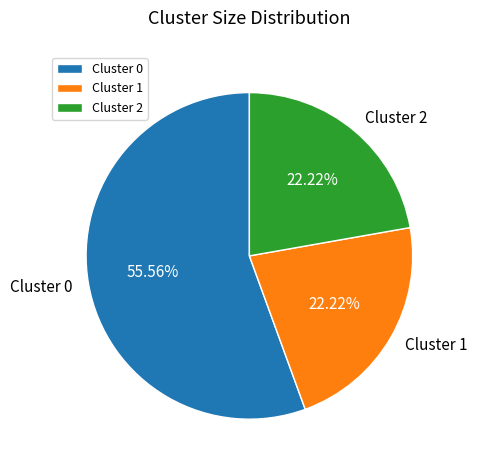

True or false: Cluster 1 accounts for 22% of the total.

True